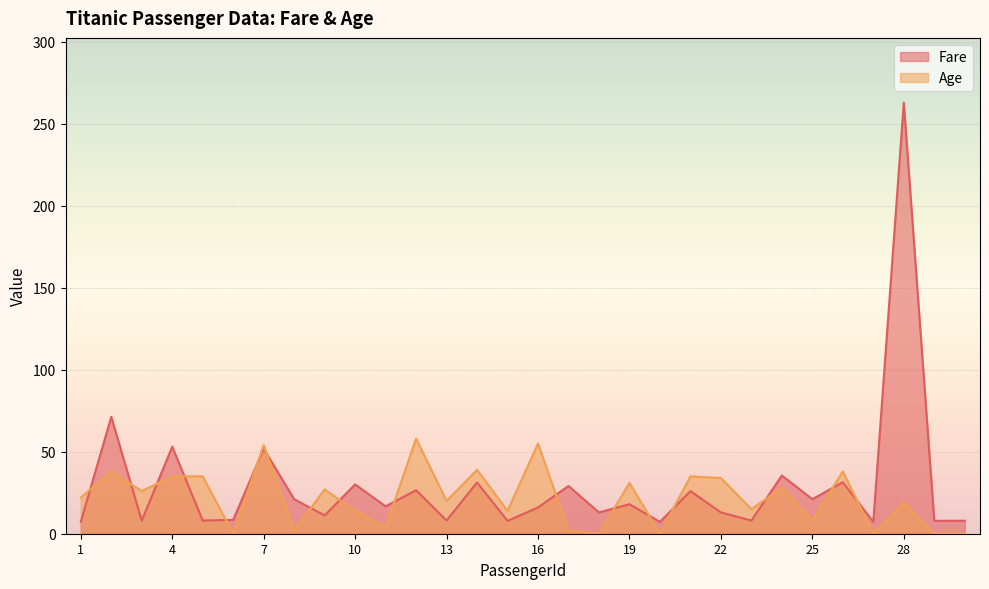

What is the value of the Fare point at the 11th from the left?

16.7